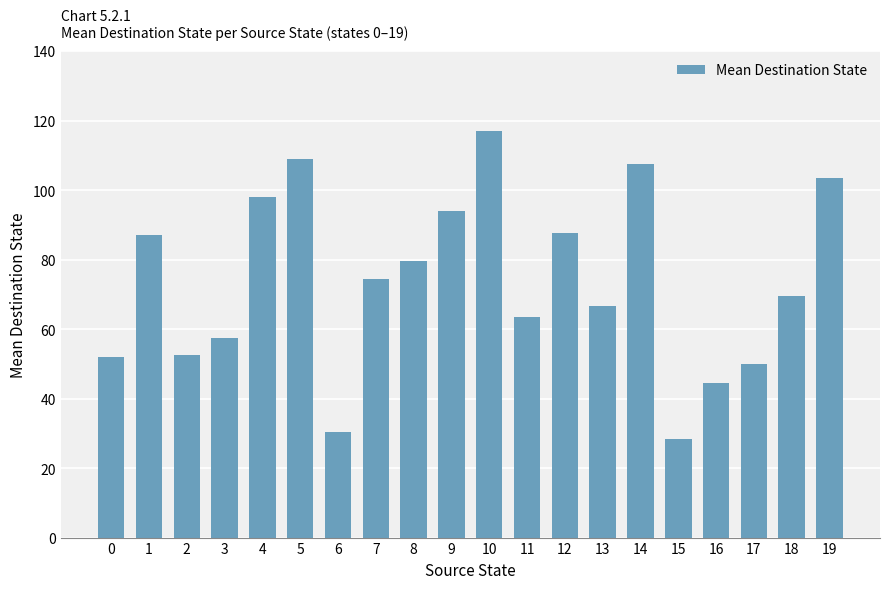

True or false: the data shows 102.4 at 3.

False